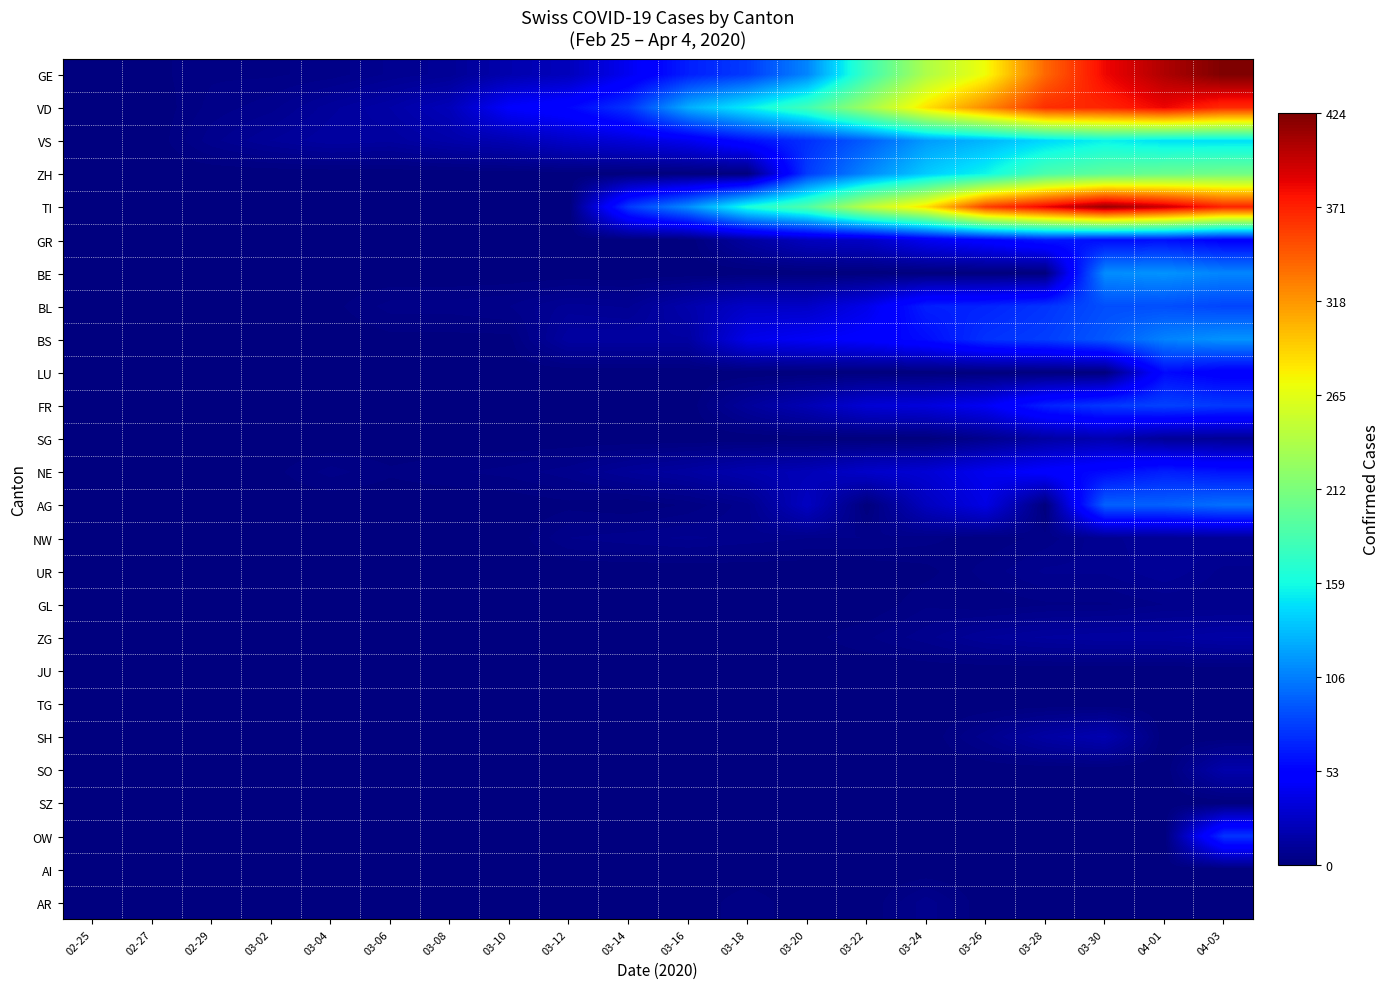

Between 03-12 and 02-27, which is larger?

03-12